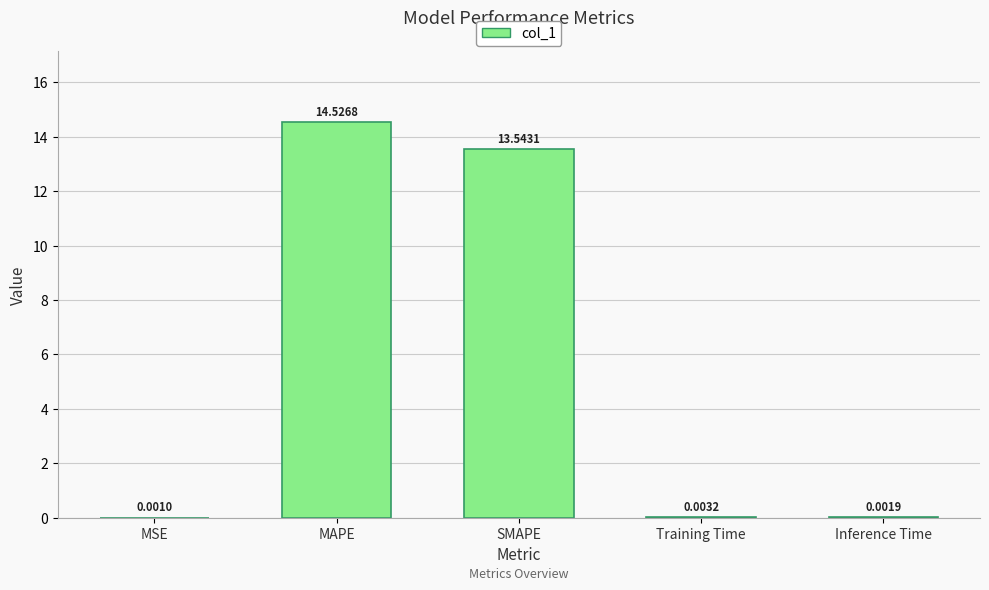

Are the bars horizontal?

No